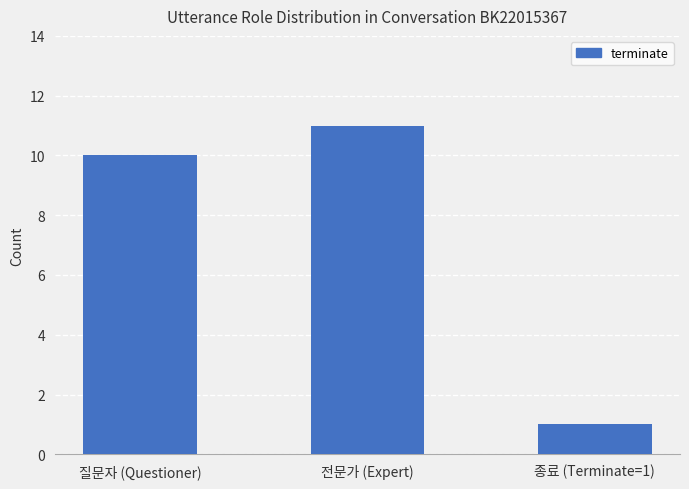

What is the change in value from 전문가 (Expert) to 종료 (Terminate=1)?

-10